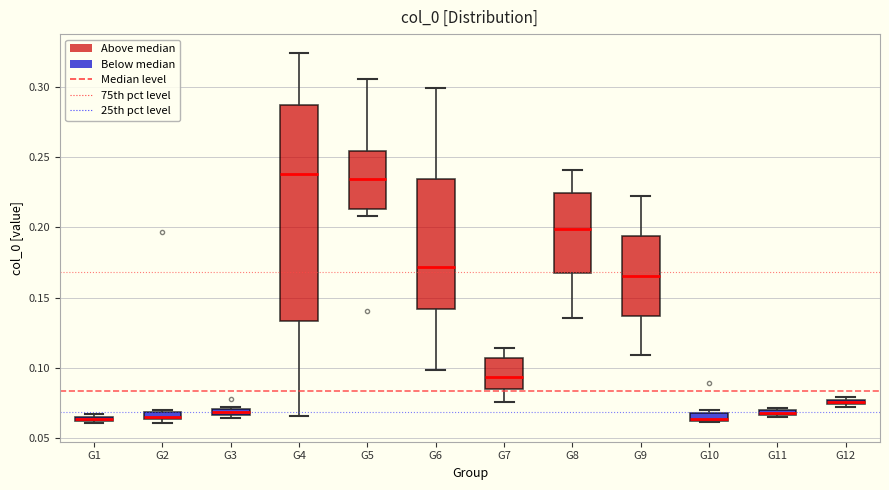

Where is the upper edge of the box for G7 on the y-axis? The values are not printed on the chart, so give them approximately, as read against the axis.

0.105